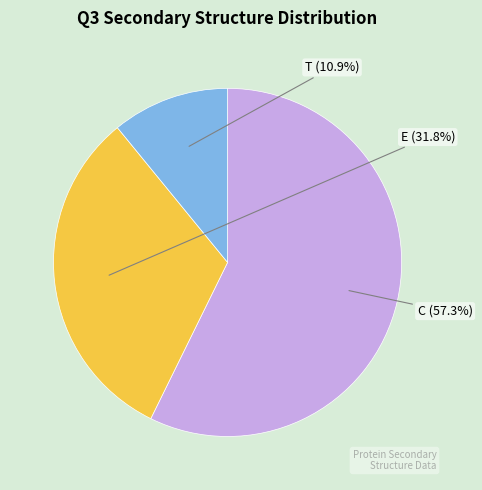

Is T the majority of the pie?

No